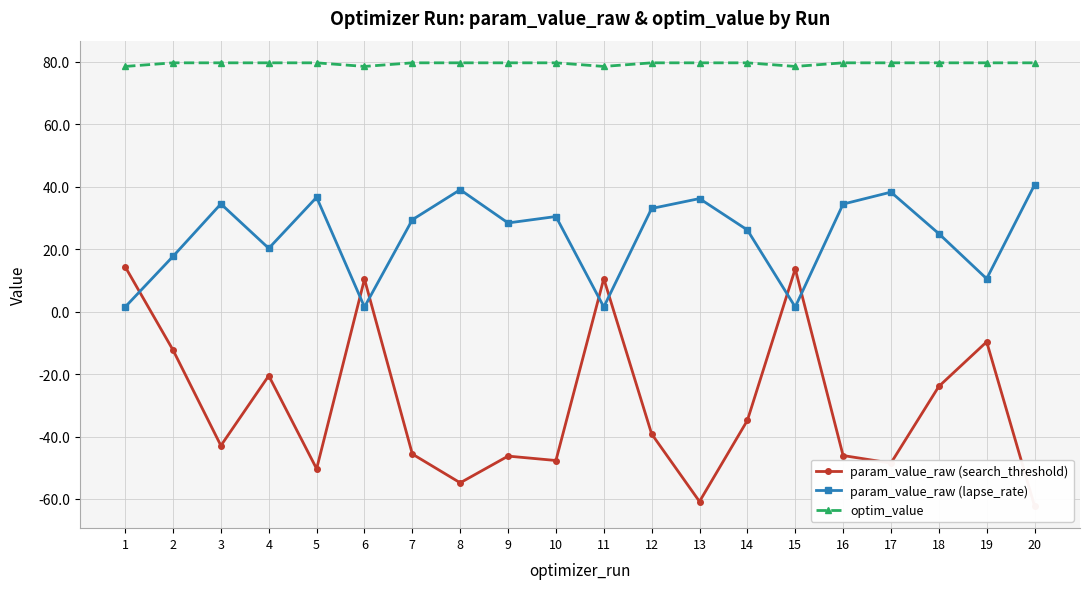

How many data points in optim_value are less than 79?

4